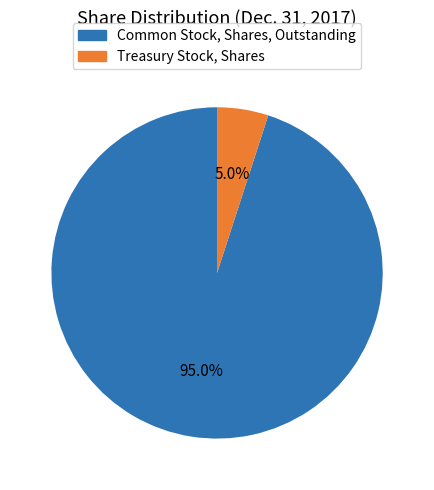

Which slice is the smallest?

Treasury Stock, Shares